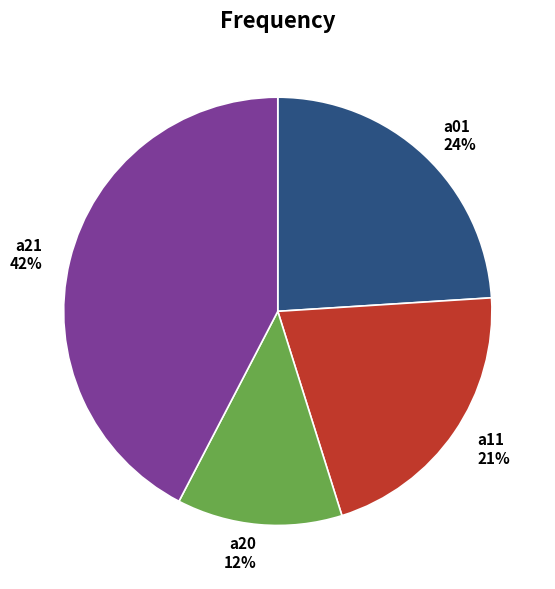

Is it true that a21 is 42% of the pie?

True